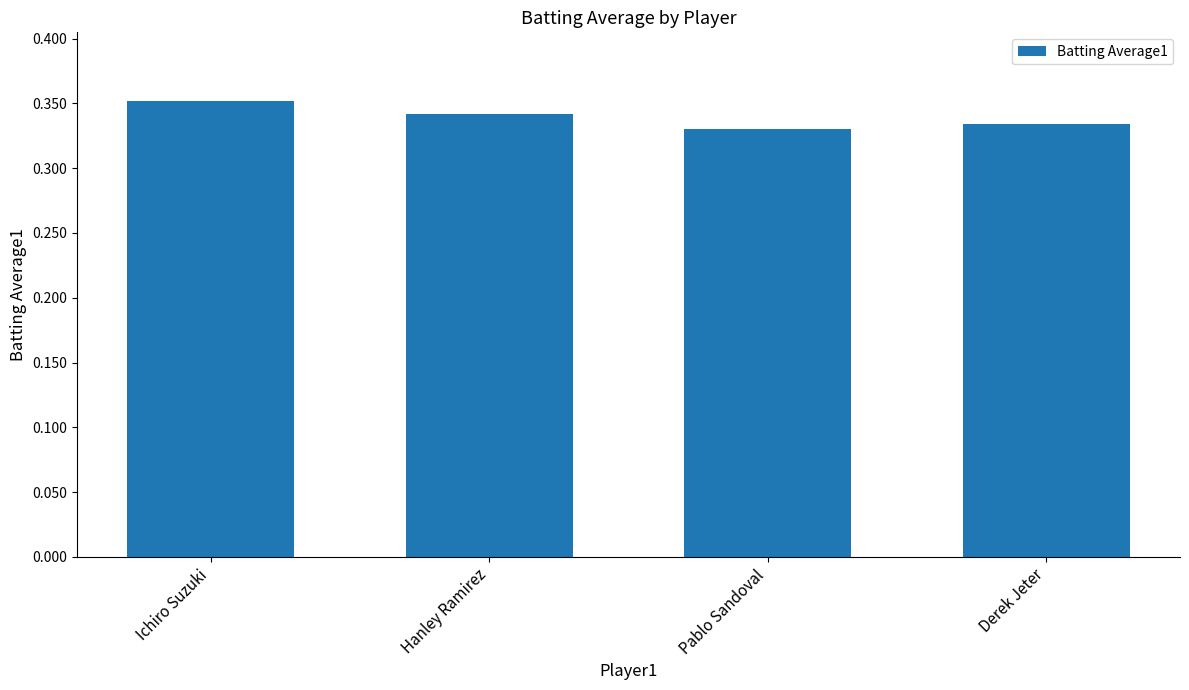

What is the label of the 4th bar from the left?

Derek Jeter